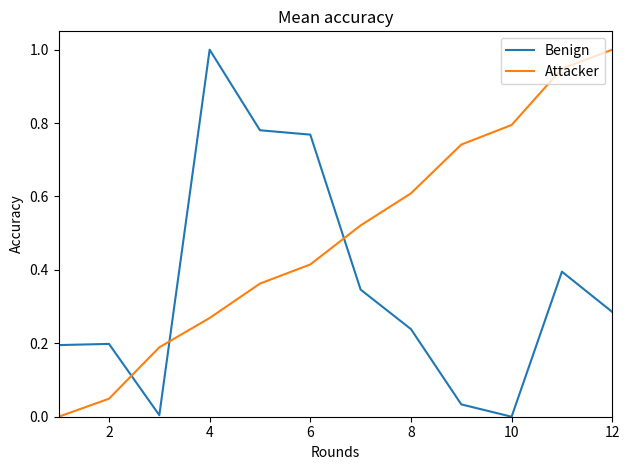

What is the highest value of the Attacker series?

1.0